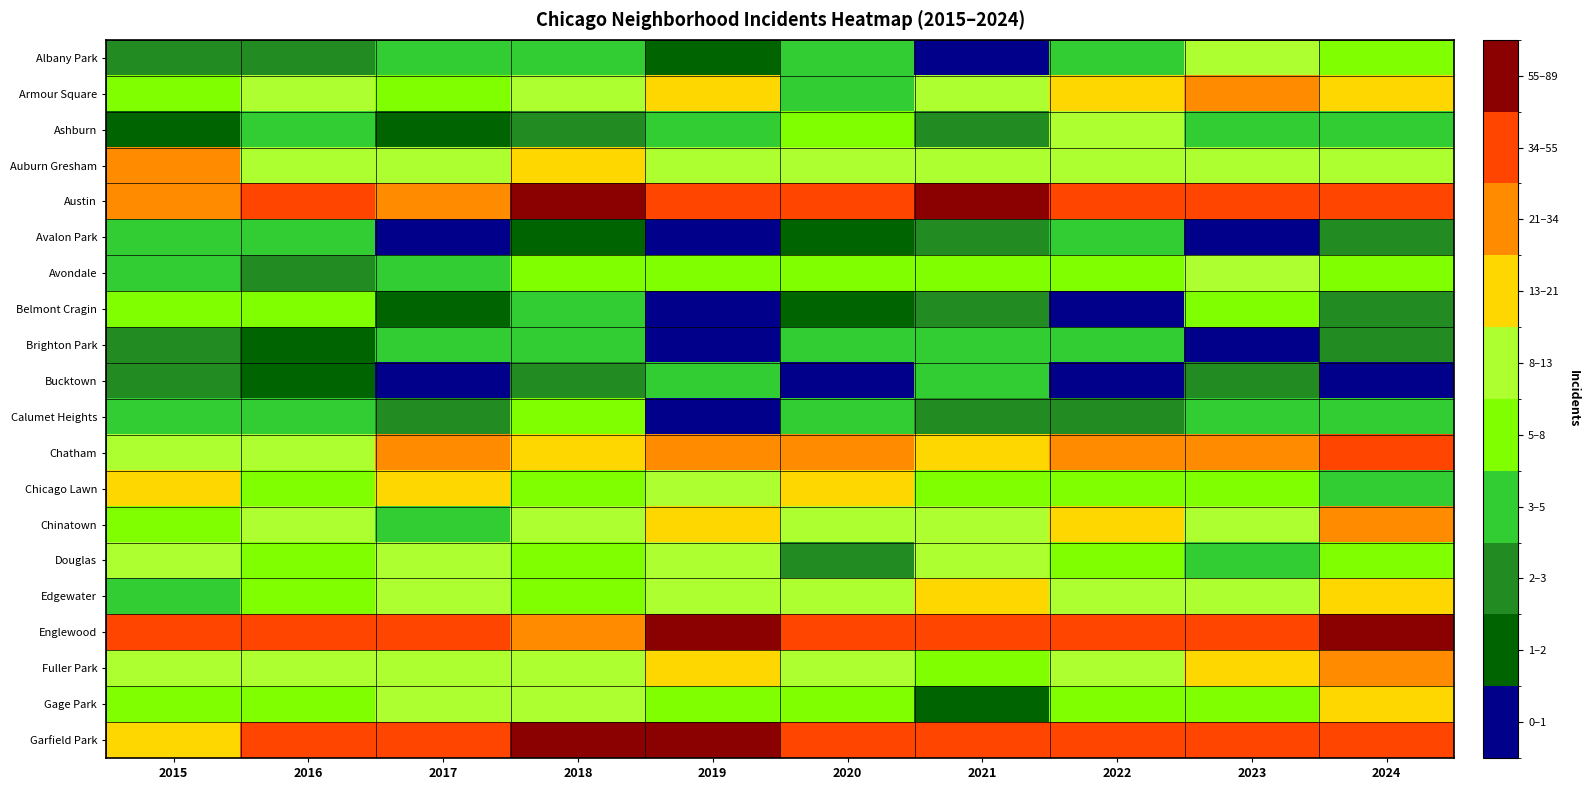

Which label corresponds to the largest value in the chart?

2018